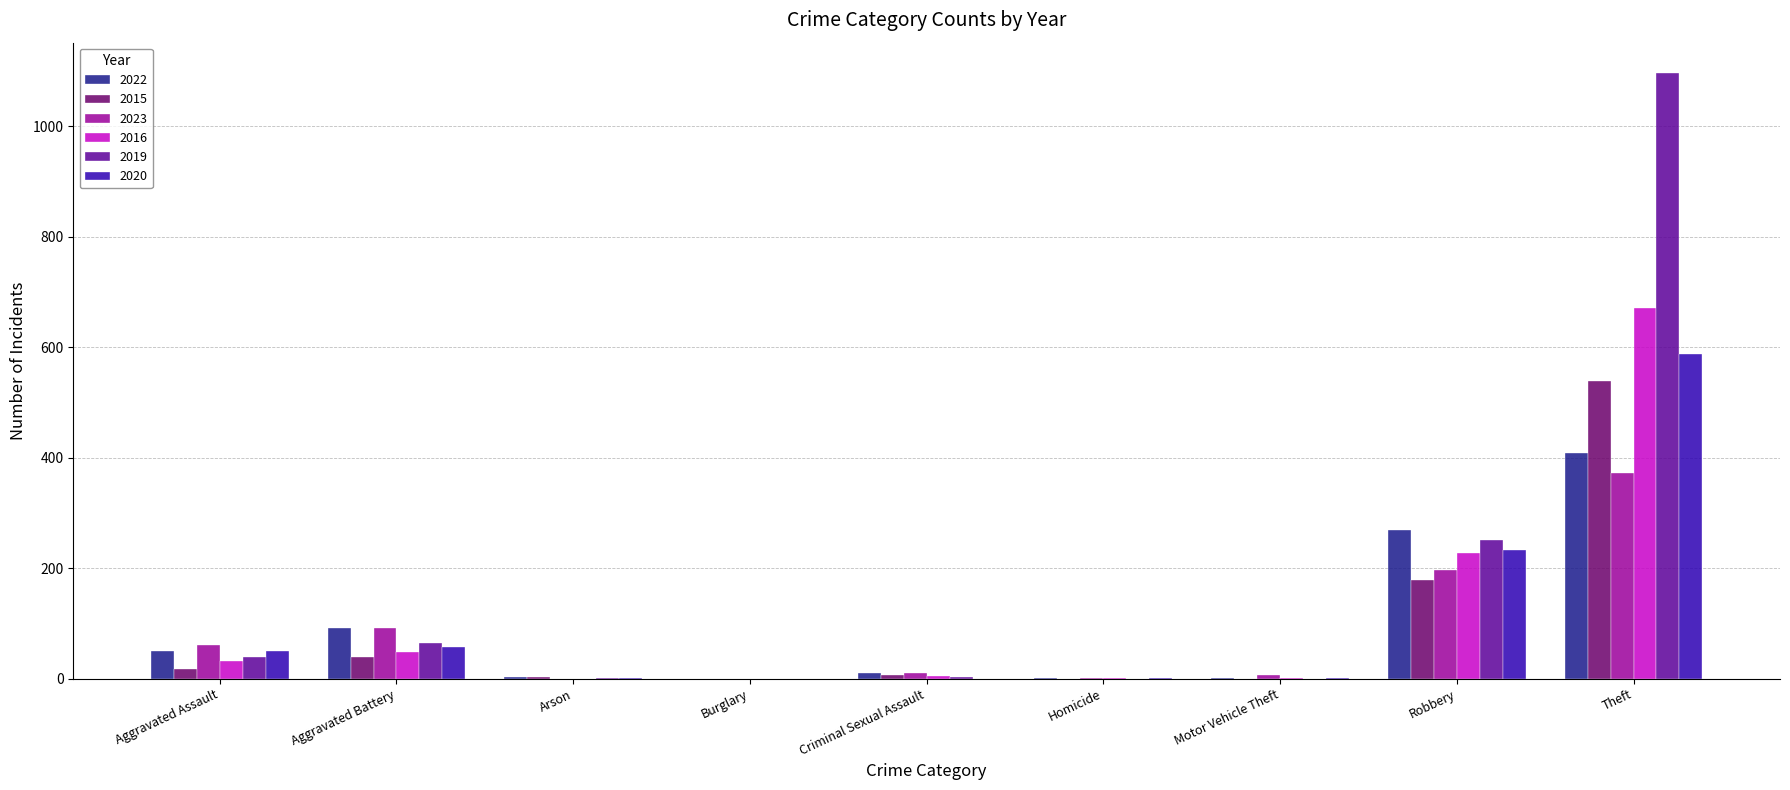

What is the sum of all 2019 values?

1455